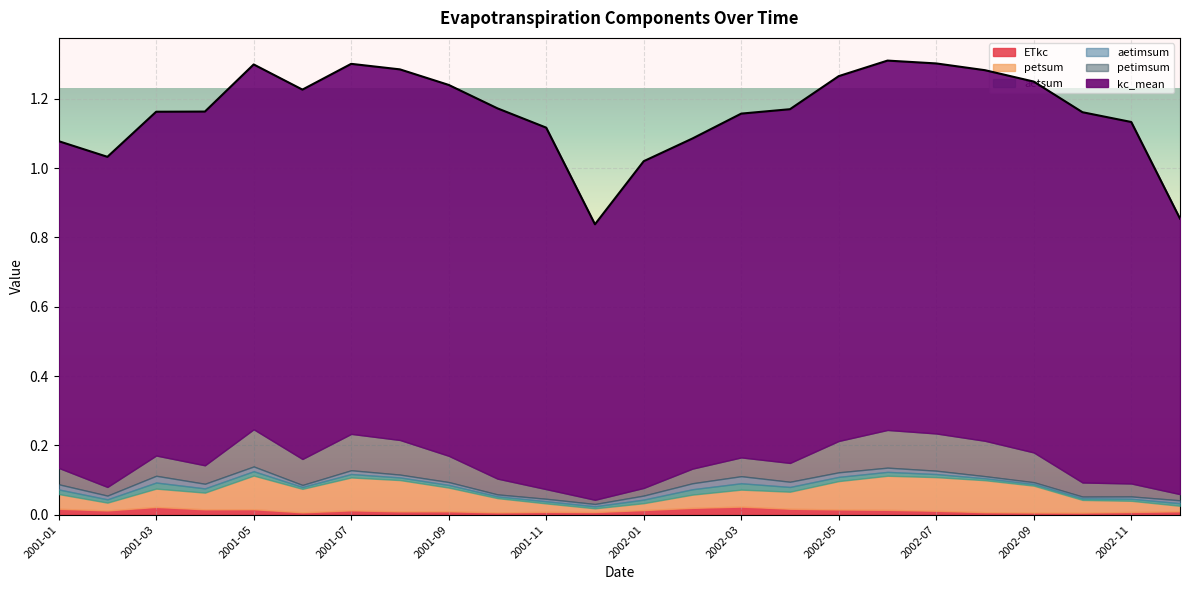

What are all the series names shown in the legend?

ETkc, petsum, aetsum, aetimsum, petimsum, kc_mean